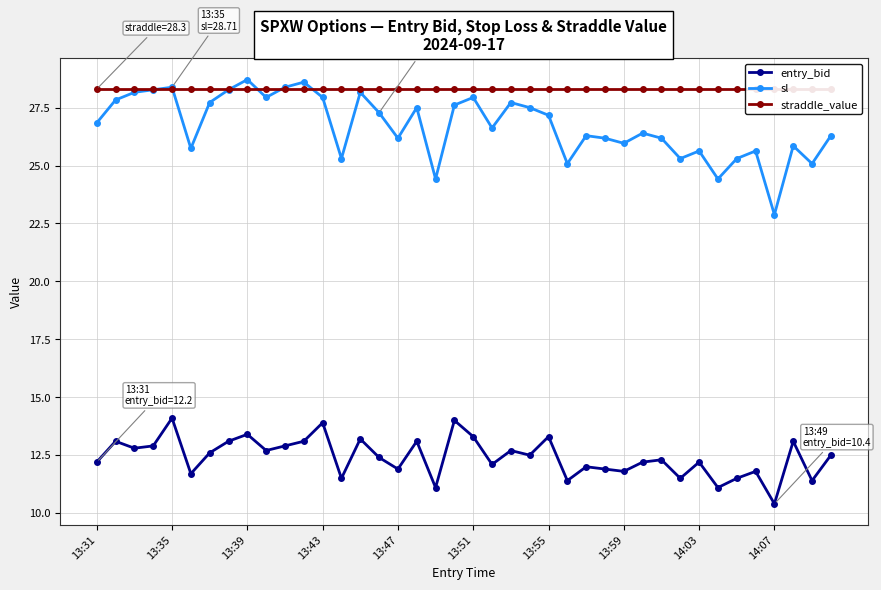

True or false: sl and entry_bid cross at least once.

False